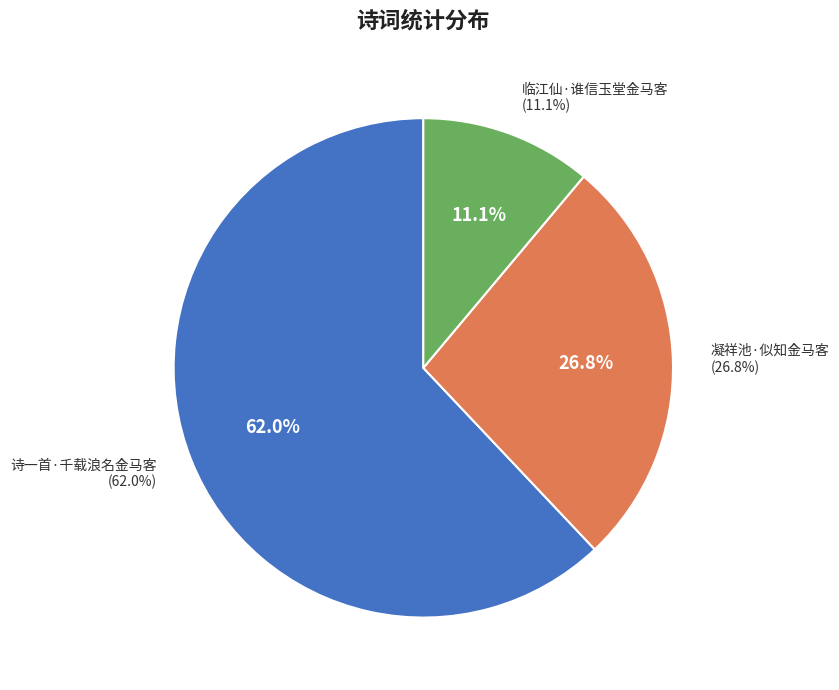

What percentage is NOT represented by 诗一首·千载浪名金马客?

38.0%